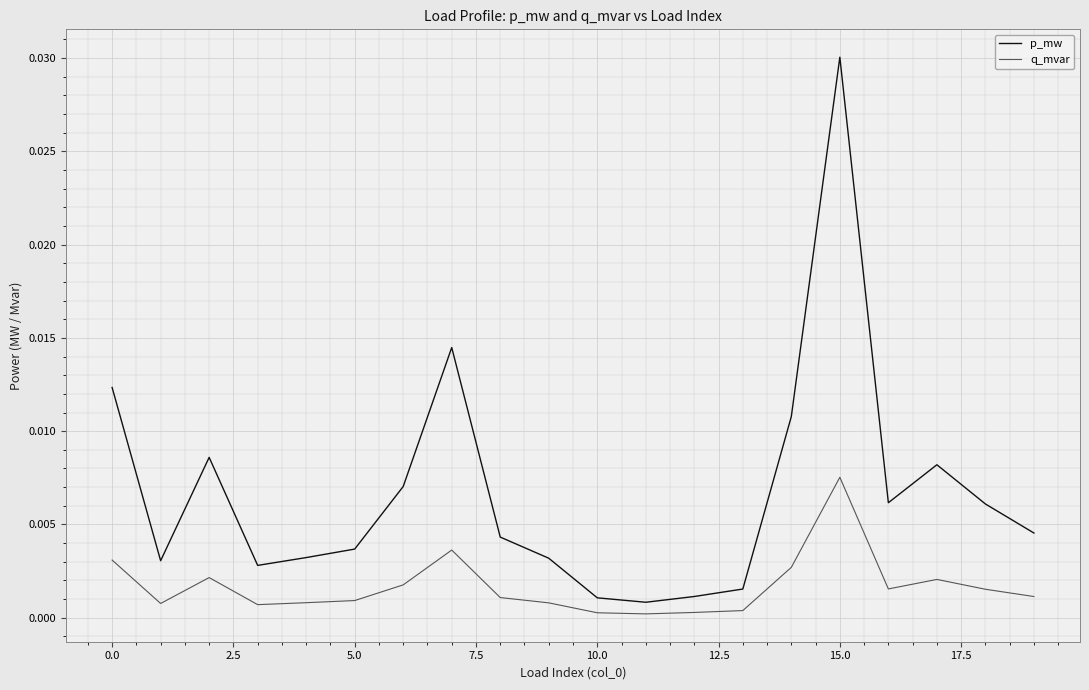

Does the chart have visible grid lines?

Yes